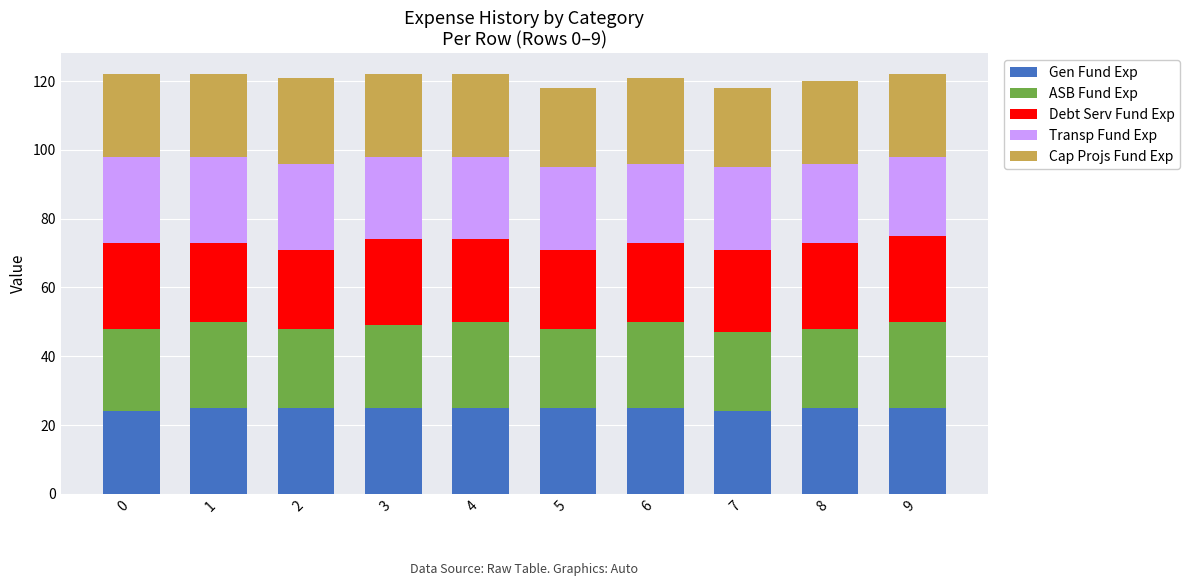

What is the lowest value of the Gen Fund Exp series?

24